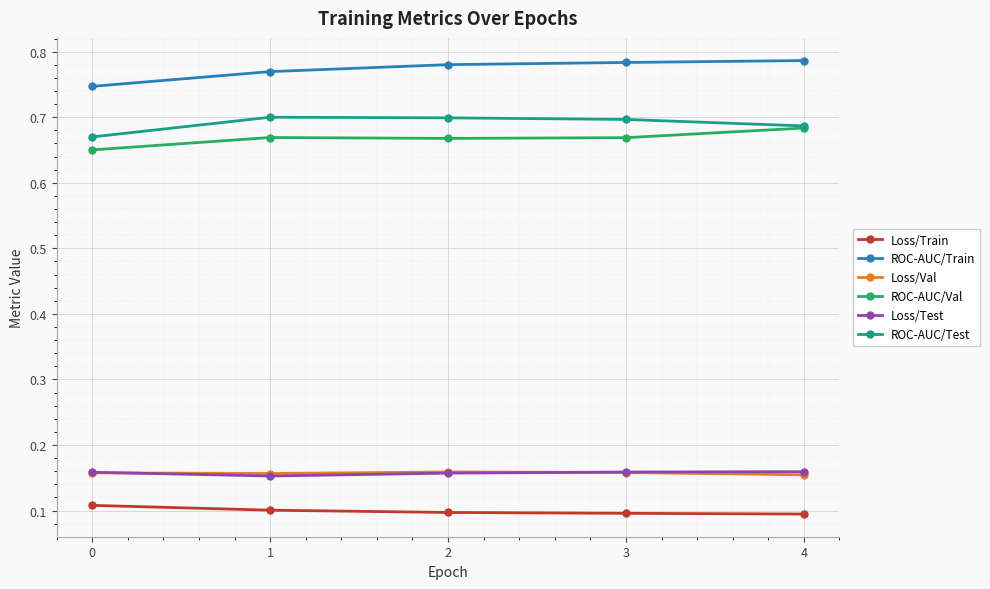

True or false: Loss/Val and ROC-AUC/Val intersect in this chart.

False